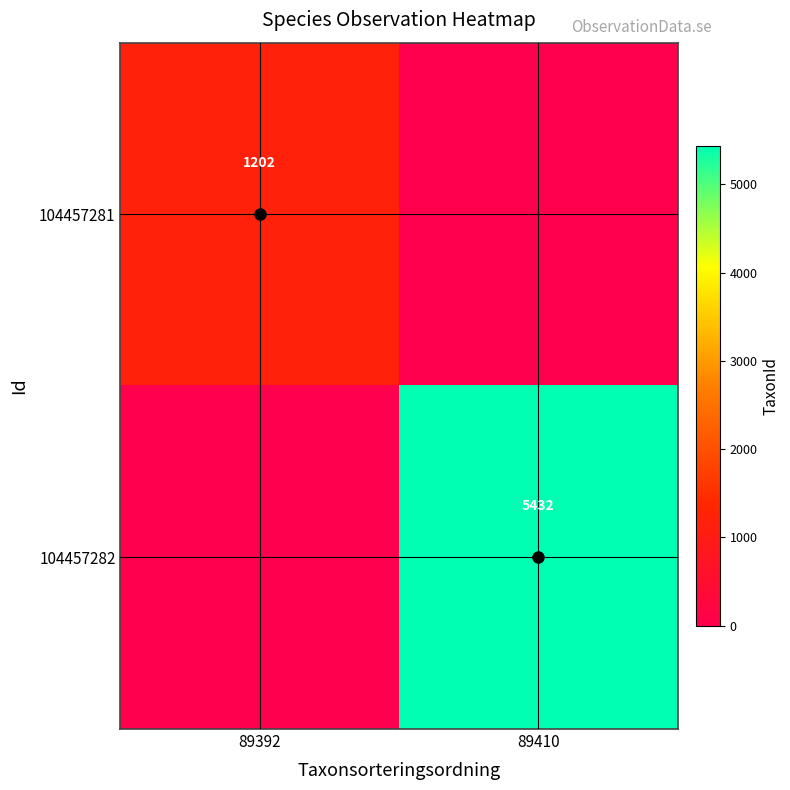

The 104457281 series shows 1202 at 89392. True or false?

True